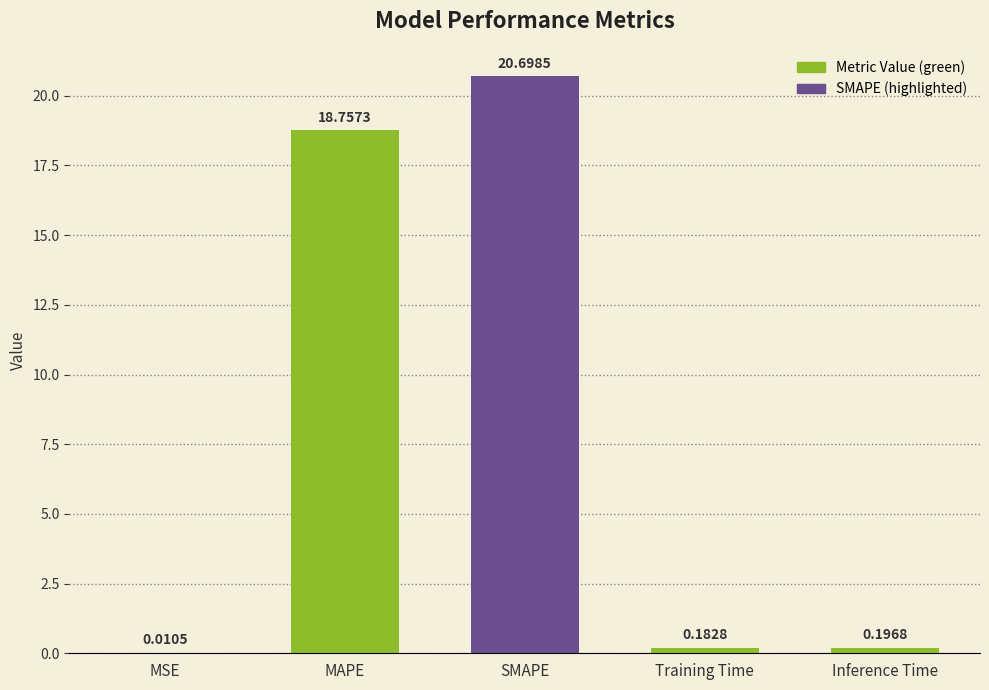

Where is the data nearest to the value 10?

MAPE